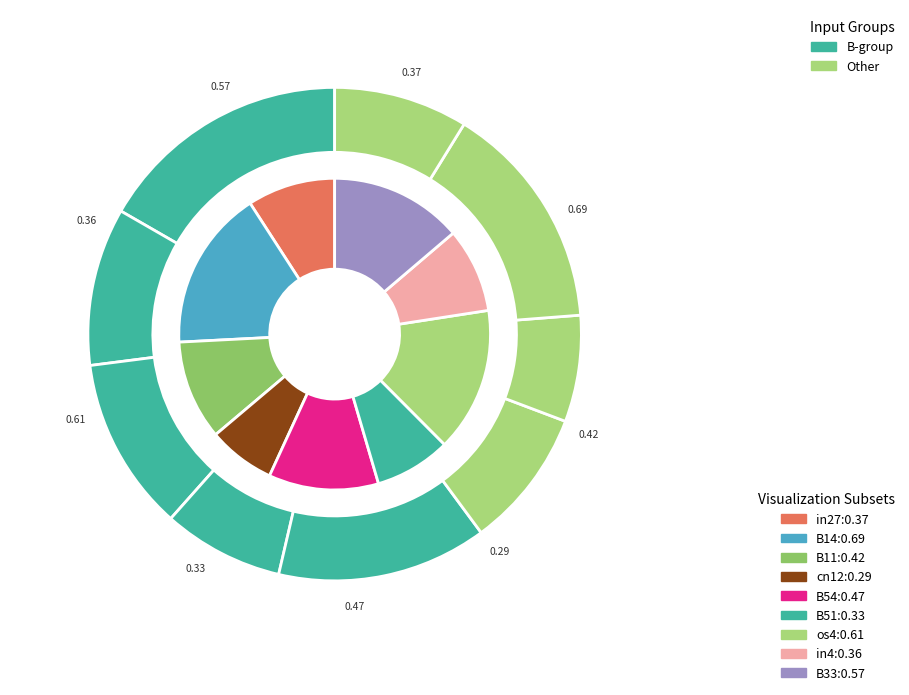

How many slices are in this pie chart?

9